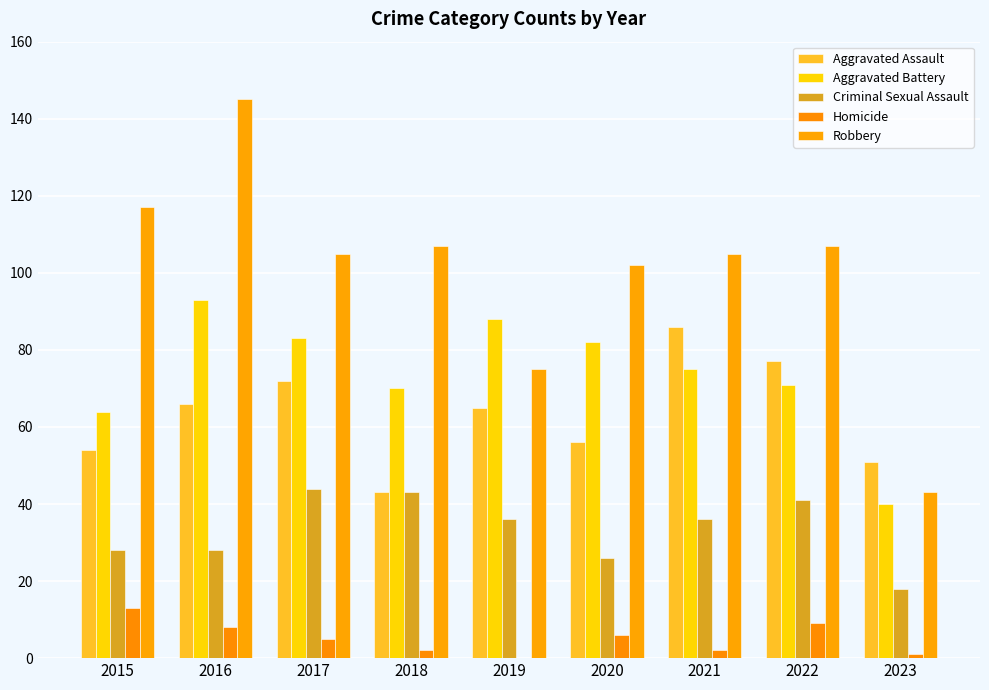

What is the maximum value for Criminal Sexual Assault?

44